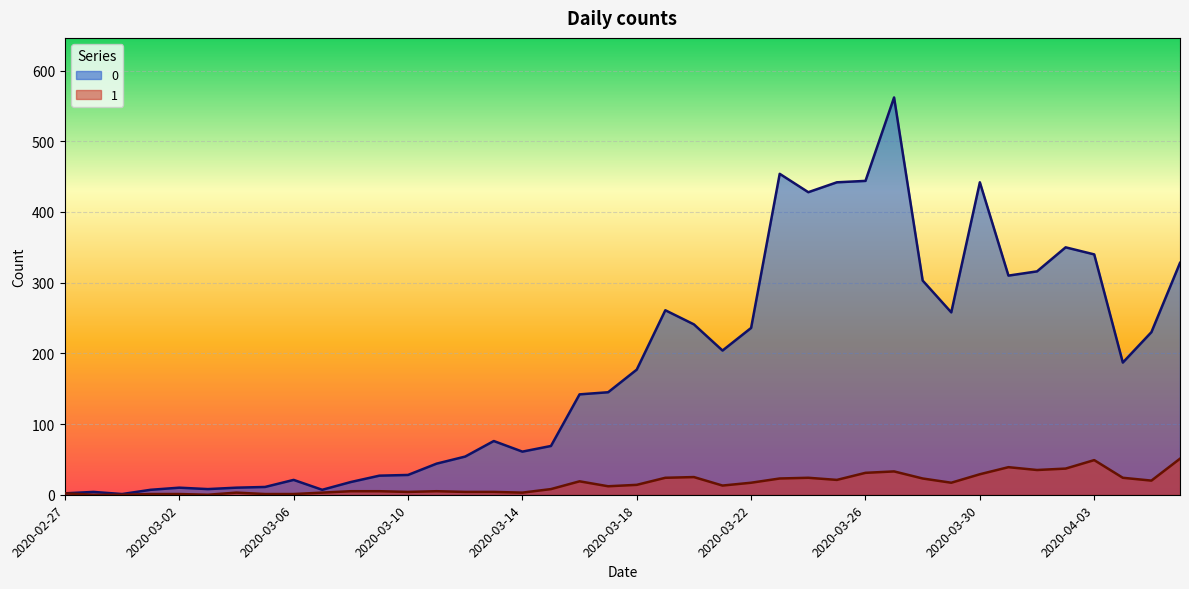

How many interior local valleys does the 1 series have?

9